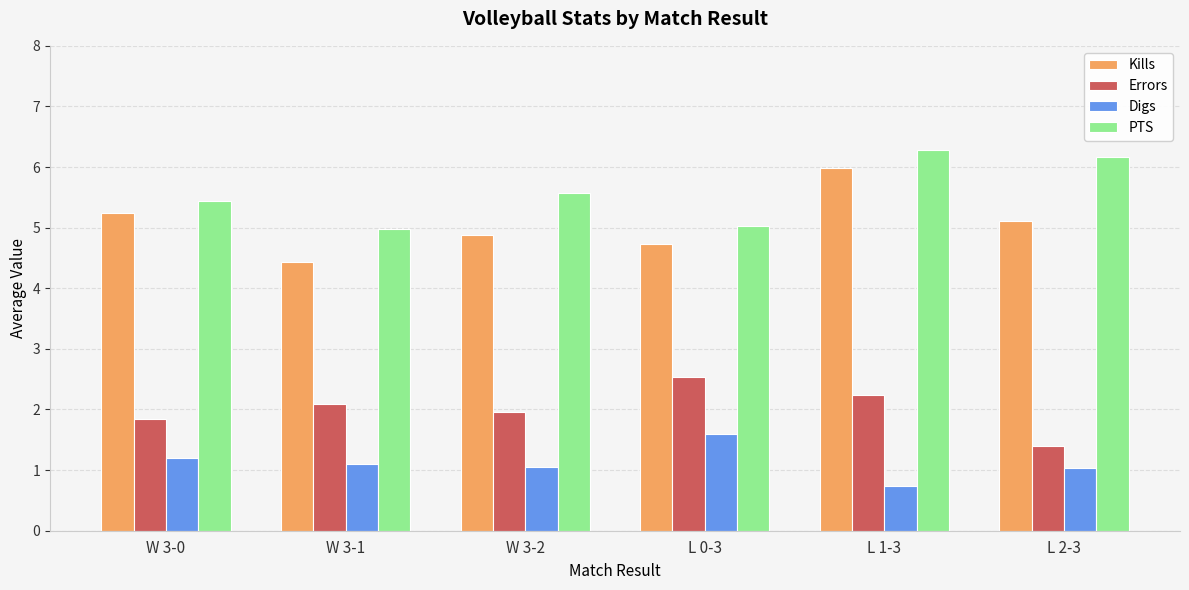

The Errors series shows 2.0 at W 3-2. True or false?

True